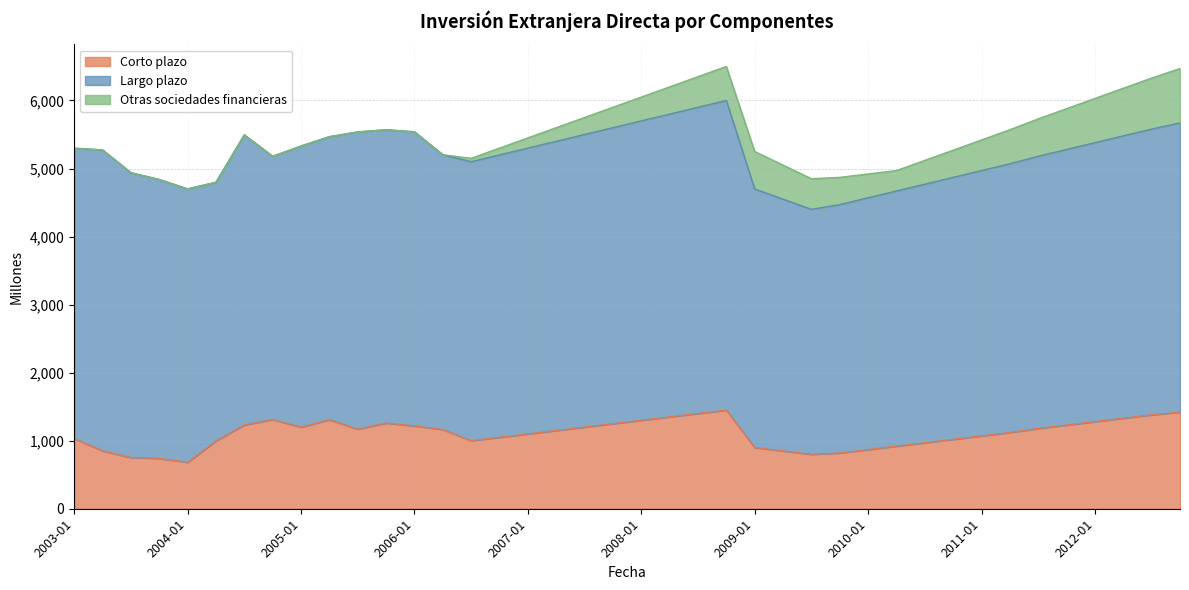

True or false: Largo plazo and Otras sociedades financieras intersect in this chart.

False